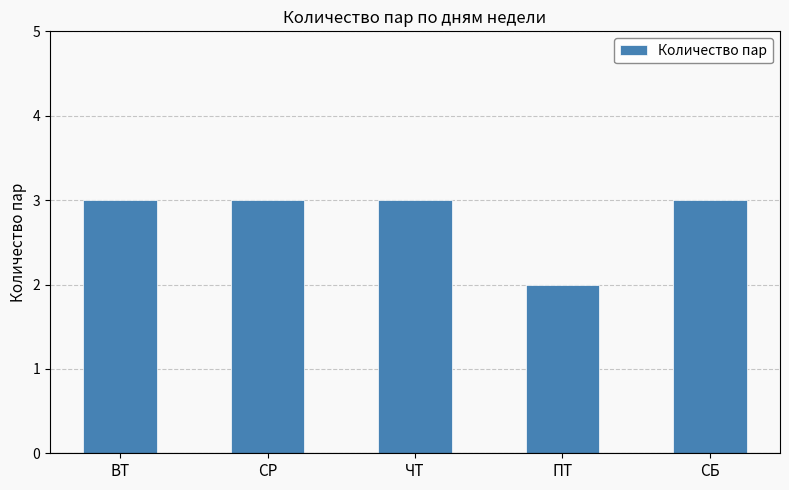

What is the label of the 1st bar from the left?

ВТ